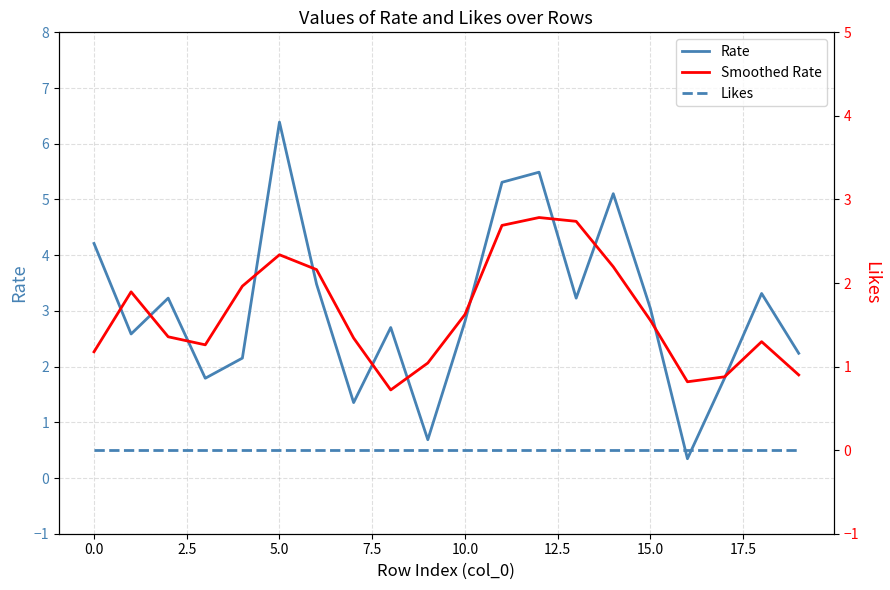

At which label is Likes closest to 0?

−2.5